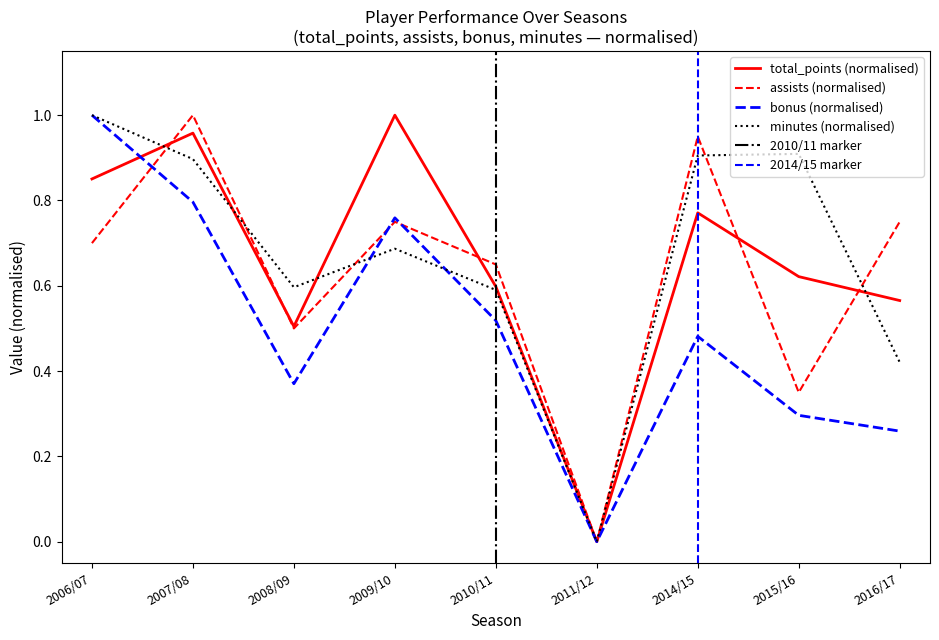

How many lines are shown in the chart?

4